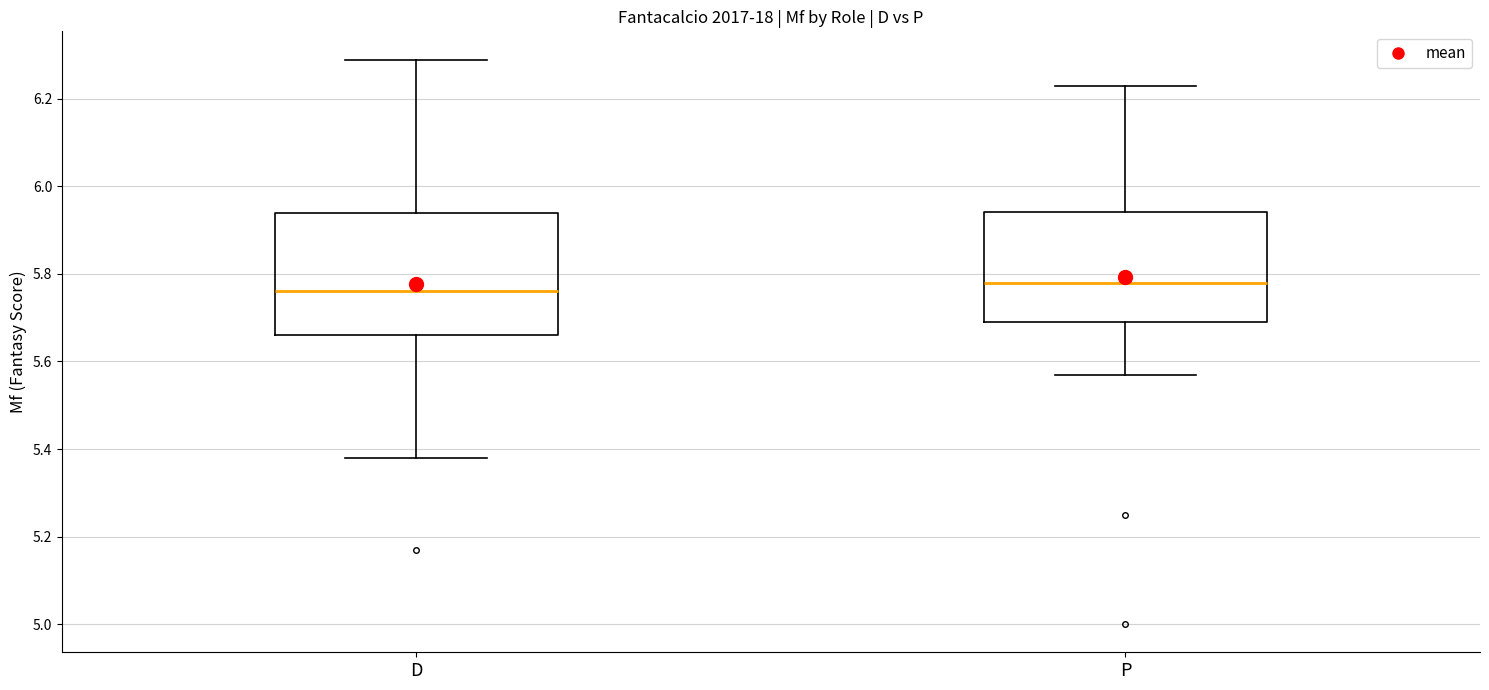

Reading left to right, read every box against the y-axis: the position of its median line, the range the box covers, and the ends of its whiskers. The values are not printed on the chart, so give them approximately, as read against the axis.

D: median 5.76, box 5.66 to 5.94, whiskers 5.38 to 6.30
P: median 5.78, box 5.70 to 5.94, whiskers 5.58 to 6.24